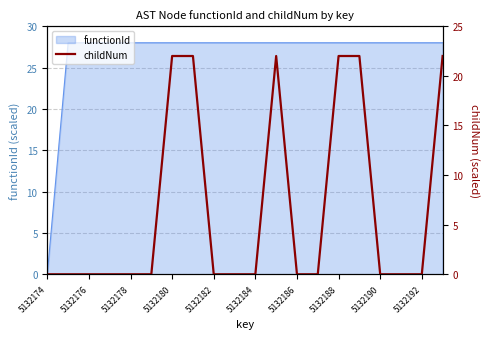

How many interior local peaks (higher than both neighbors) does the data have?

1